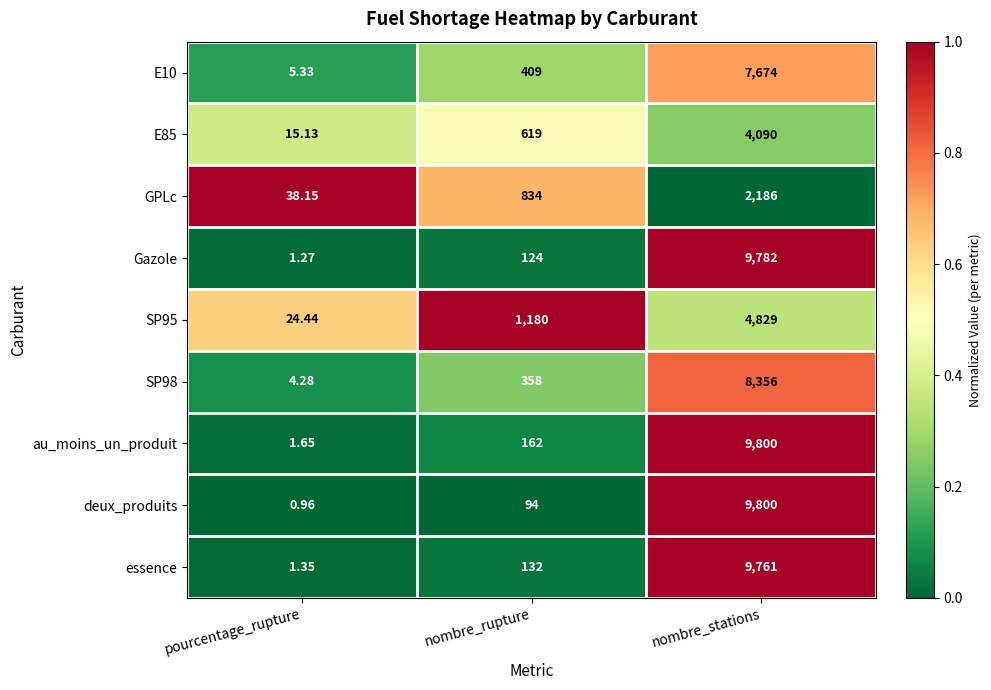

Where is SP95 nearest to the value 2426?

nombre_rupture